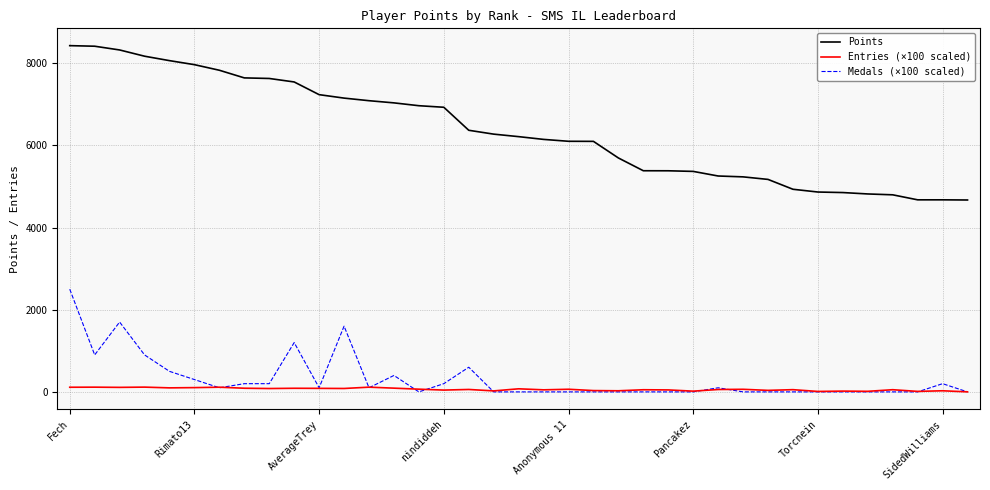

List the series in order of their peak value, highest first.

Points, Medals (×100 scaled), Entries (×100 scaled)